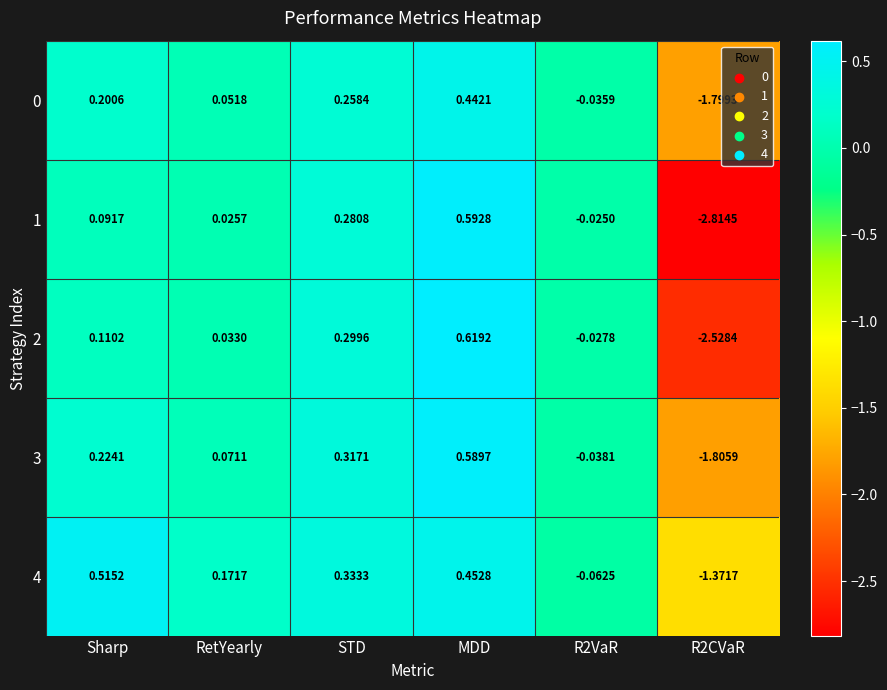

At which category is the sum across all series the highest?

MDD